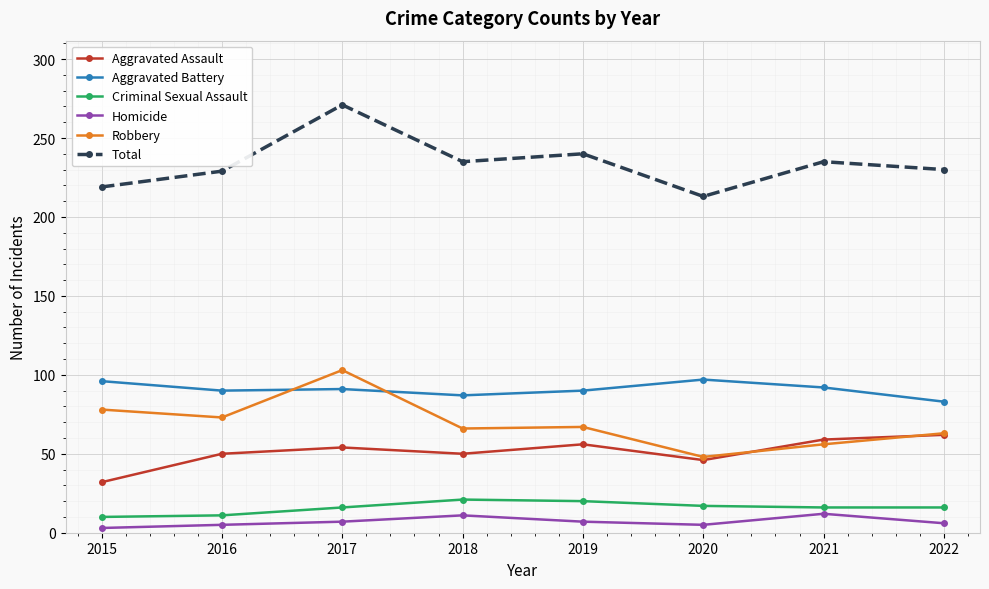

Which category has the highest value in the Robbery series?

2017